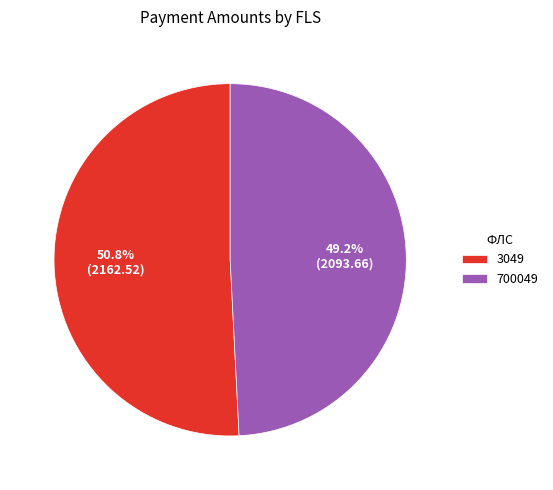

Does 3049 represent more than half of the total?

Yes